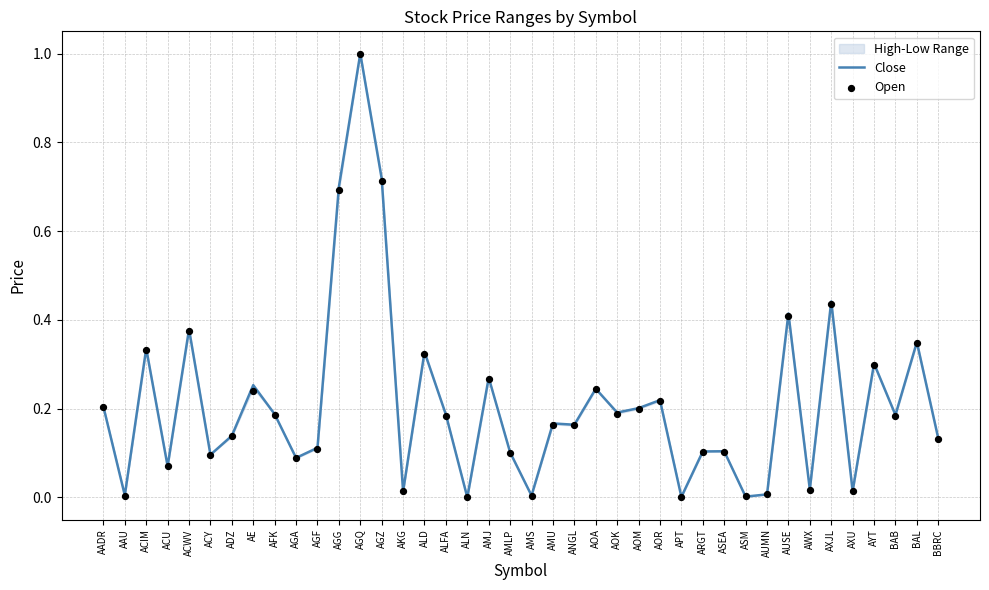

Is it true that Close equals 0.7 at AUSE?

False